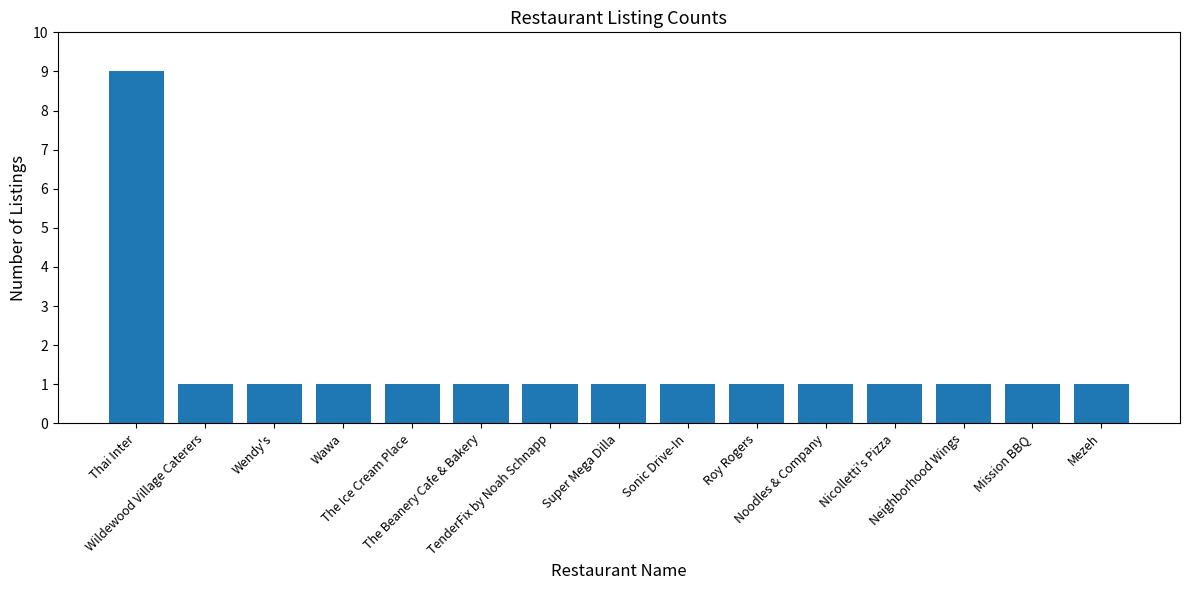

What is the minimum value shown in the chart?

1